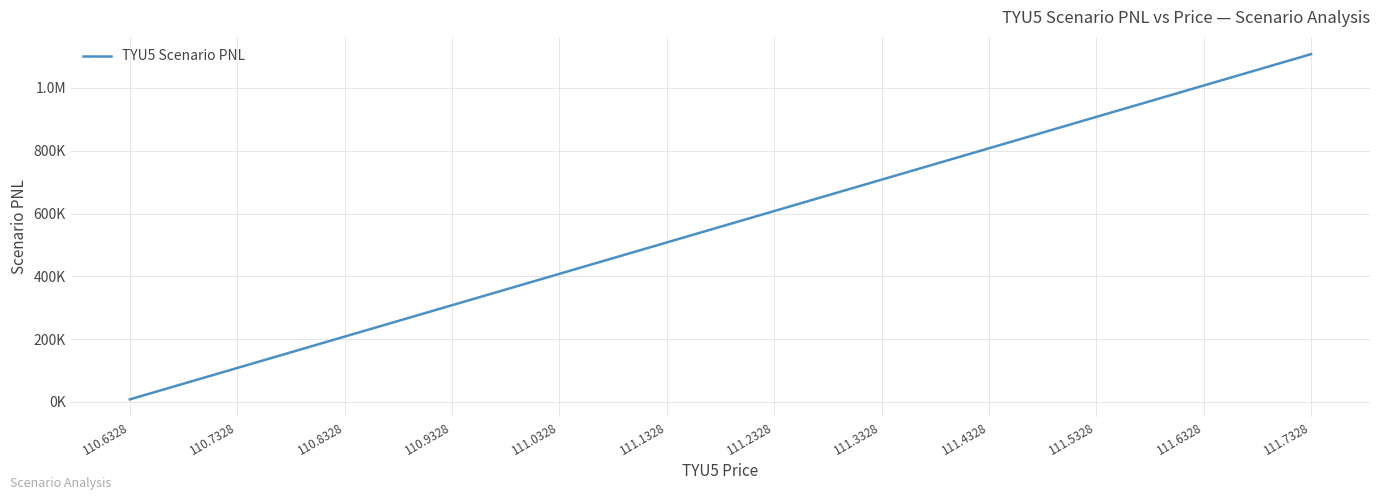

Reading left to right, list all the values displayed in this chart.

7812.5	107812.5	207812.5	307812.5	407812.5	507812.5	607812.5	707812.5	807812.5	907812.5	1007812.5	1107812.5